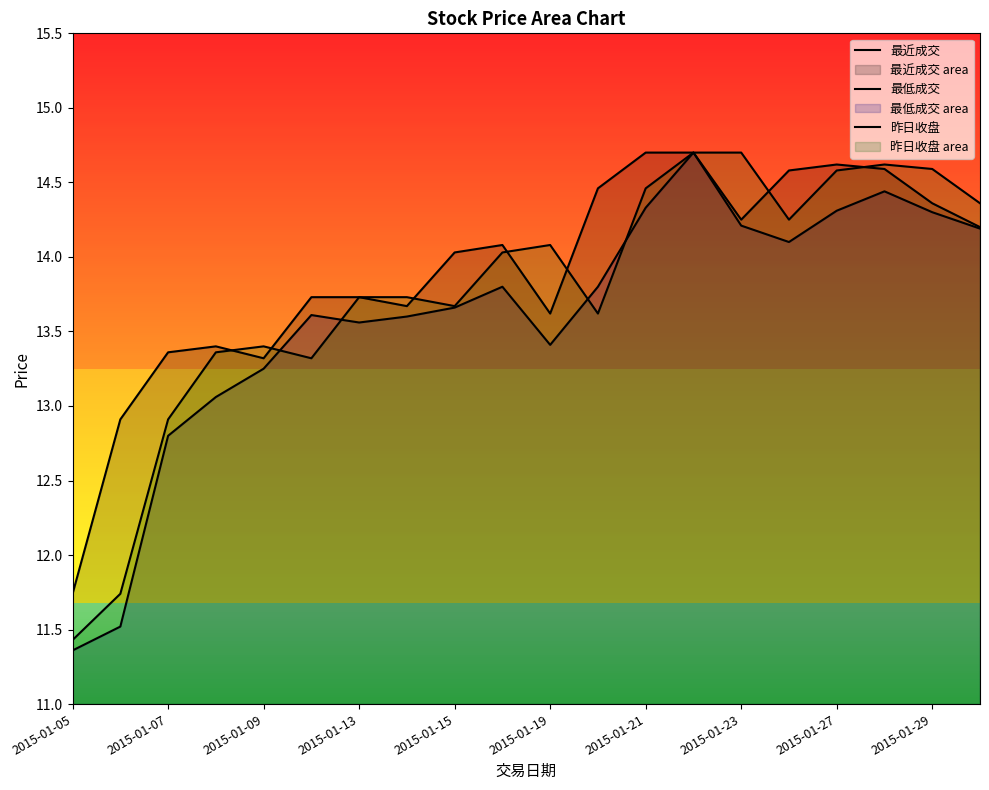

True or false: 最低成交 and 昨日收盘 cross at least once.

True